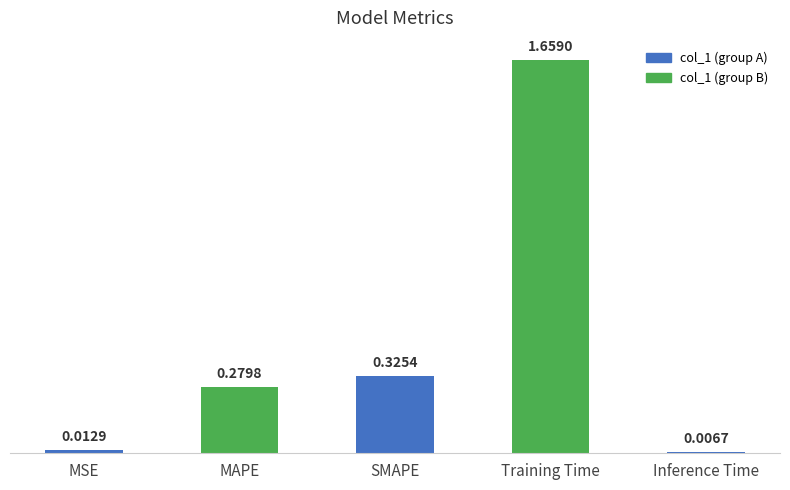

What is the average value?

0.5